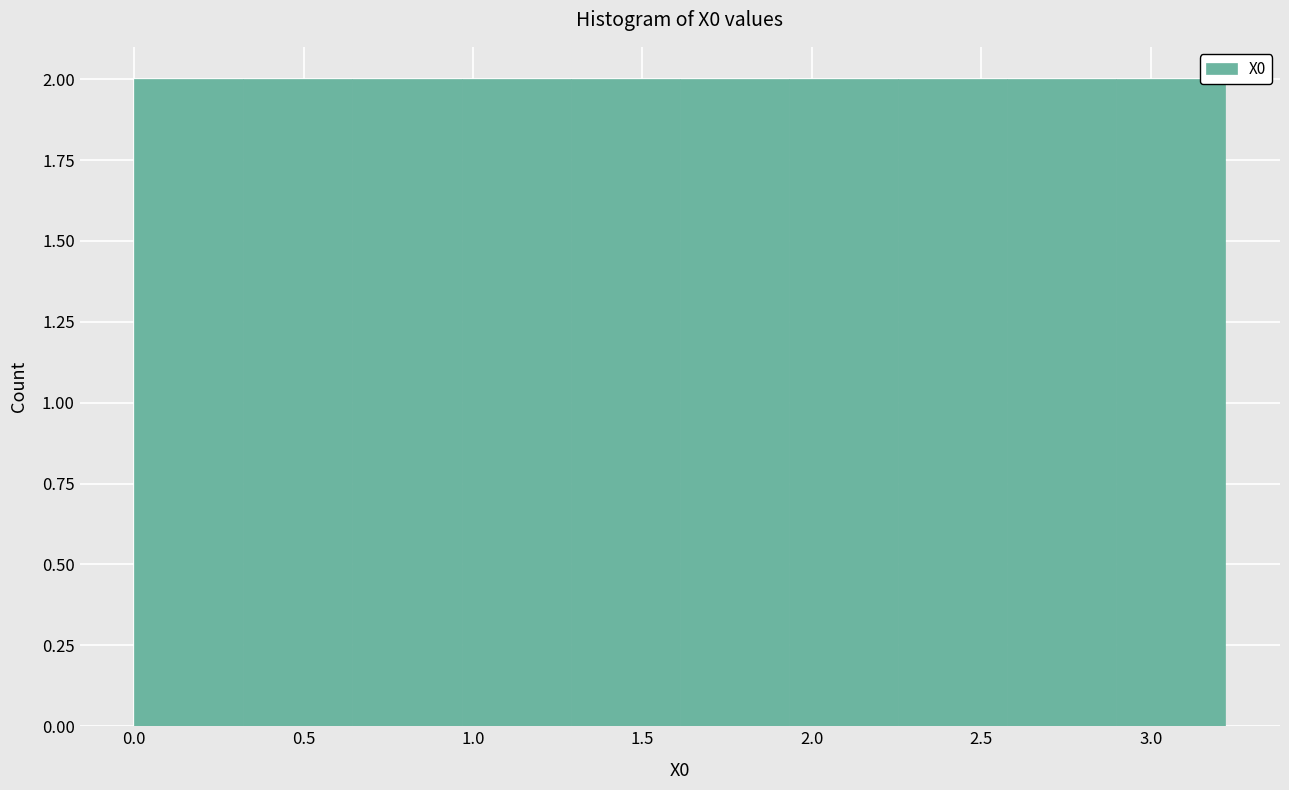

How tall is the bar that spans 0.00 to 0.30 on the x-axis? Neither the bar edges nor the heights are printed on the chart, so give them approximately, as read against the axes.

2